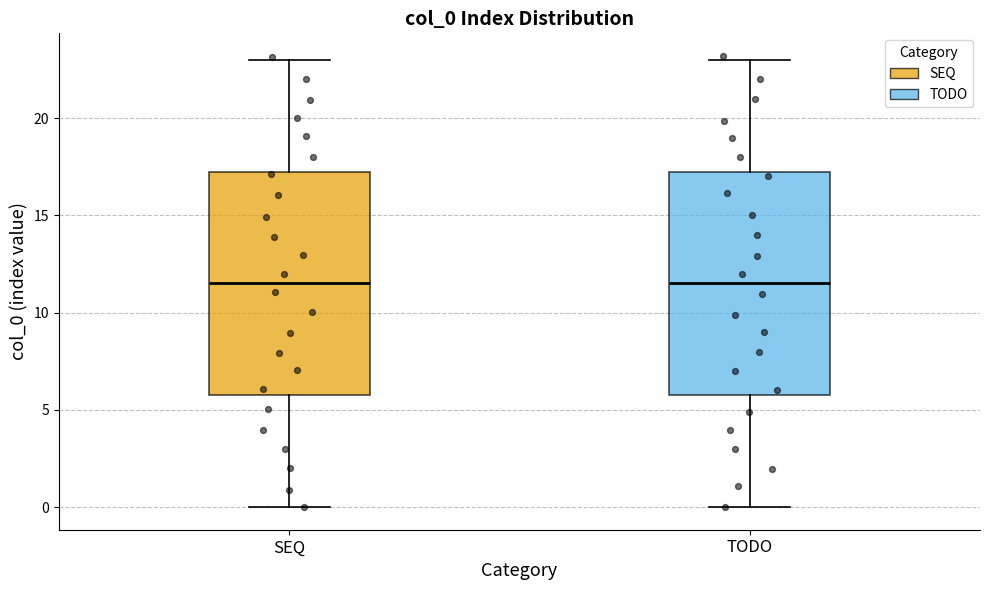

Reading left to right, read every box against the y-axis: the position of its median line, the range the box covers, and the ends of its whiskers. The values are not printed on the chart, so give them approximately, as read against the axis.

SEQ: median 11.5, box 6.0 to 17.5, whiskers 0.0 to 23.0
TODO: median 11.5, box 6.0 to 17.5, whiskers 0.0 to 23.0